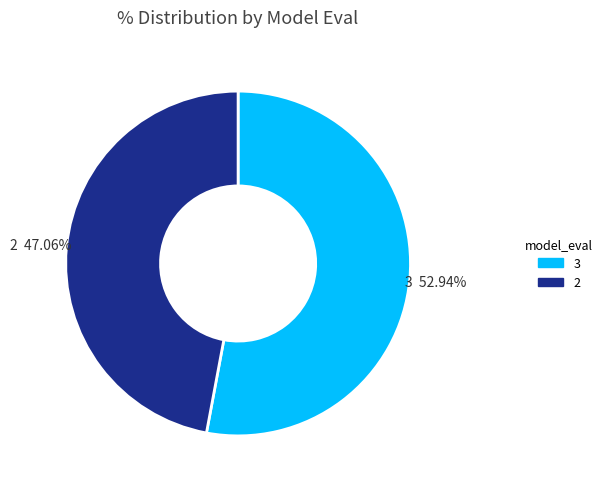

Rank the categories by value from highest to lowest.

3, 2